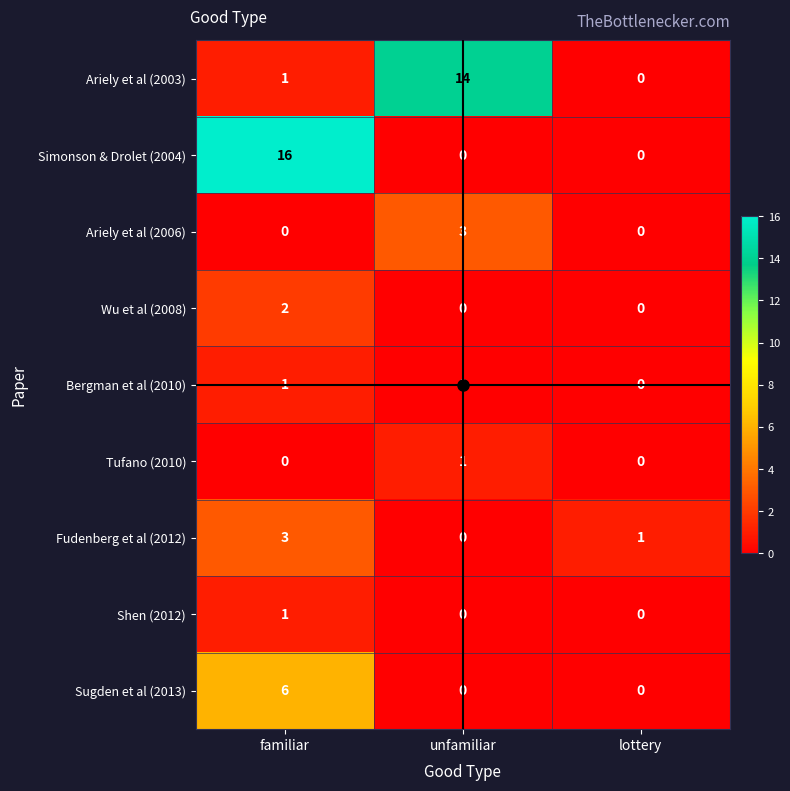

Which series has the widest spread of values?

Simonson & Drolet (2004)